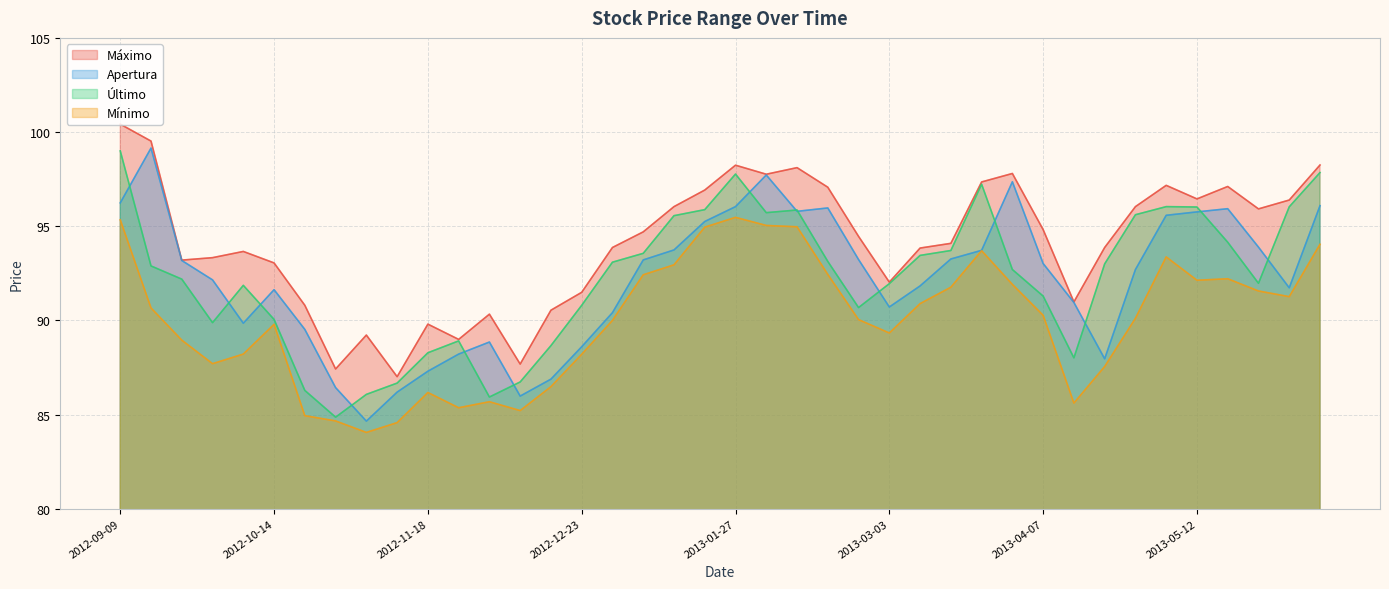

Which series has the widest spread of values?

Apertura